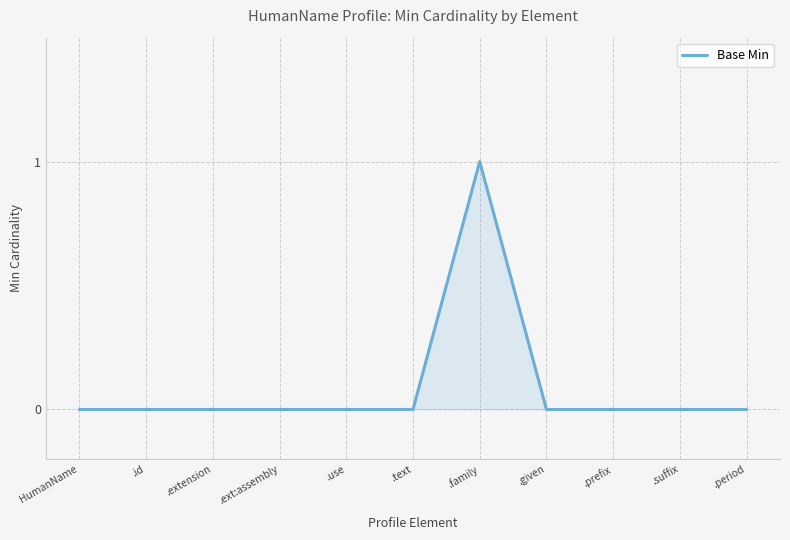

Between .use and .family, which is larger?

.family